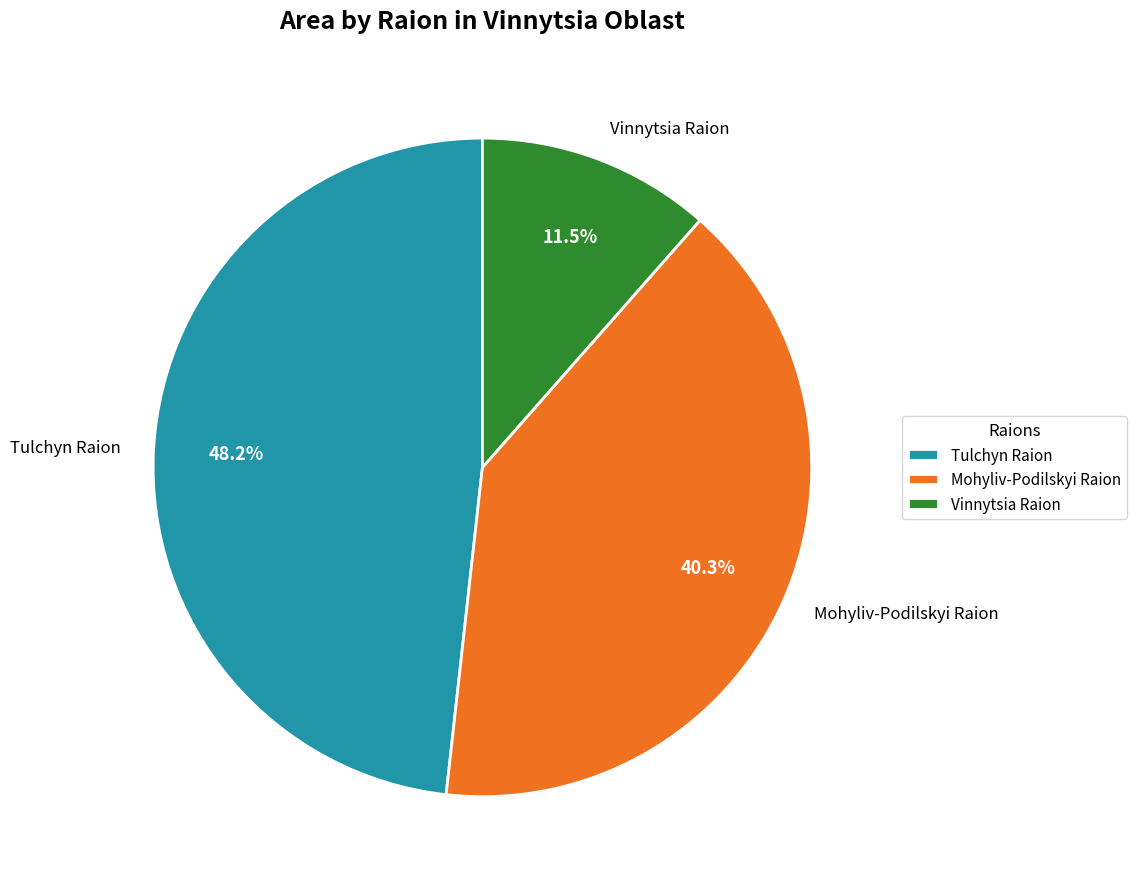

To the nearest percent, what portion does Tulchyn Raion represent?

48%